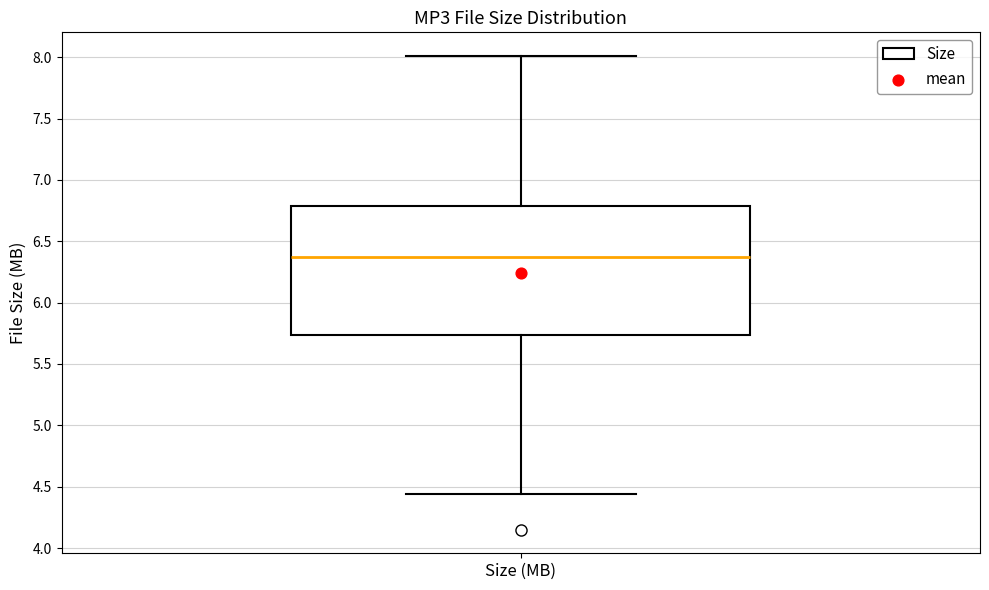

Read this box plot against the y-axis: the position of the median line, the range covered by the box, and the ends of both whiskers. The values are not printed on the chart, so give them approximately, as read against the axis.

median 6.35, box 5.75 to 6.80, whiskers 4.45 to 8.00